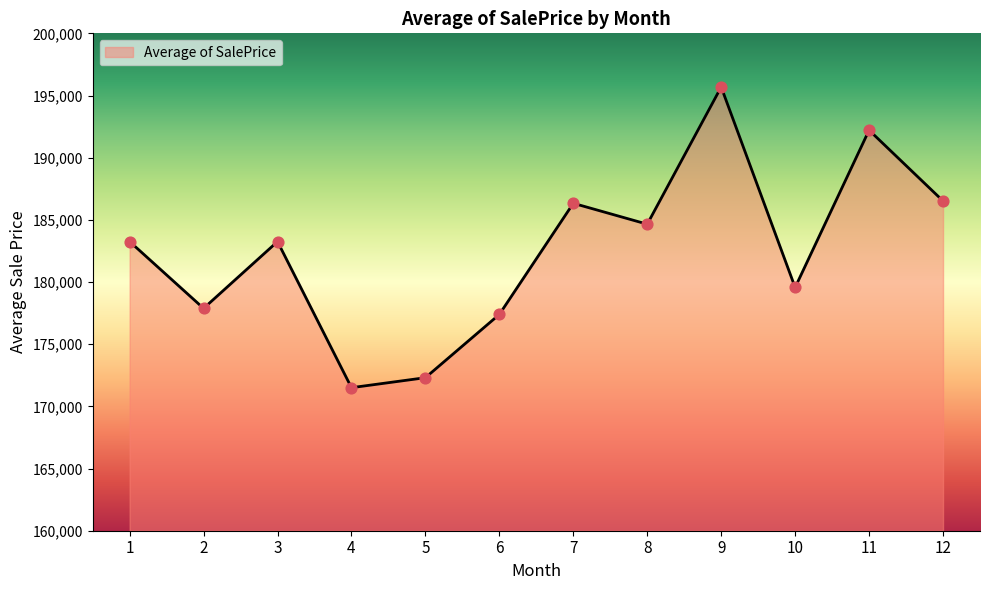

Between 7 and 8, which is larger?

7